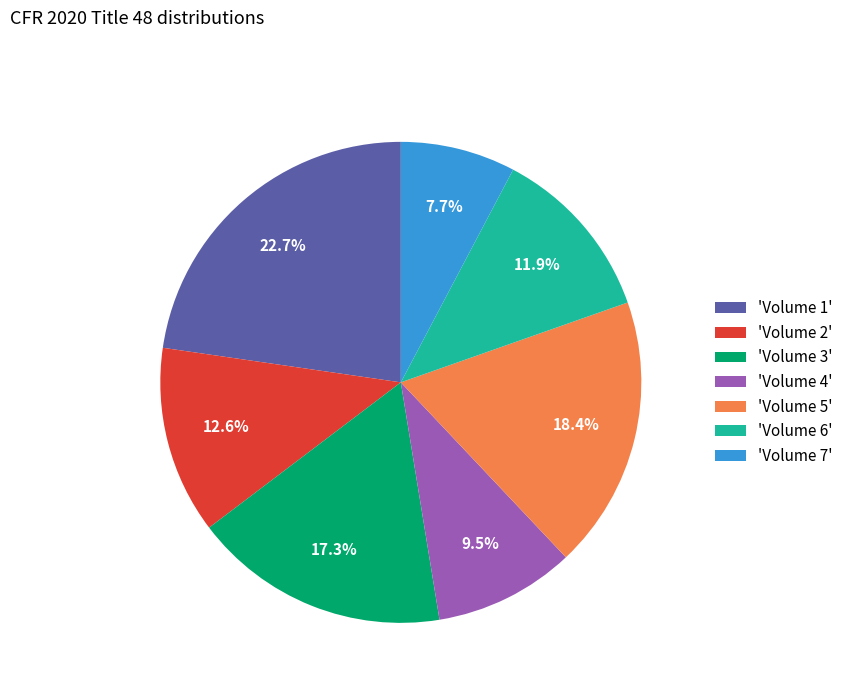

Do 'Volume 3' and 'Volume 5' together represent more than half of the pie?

No